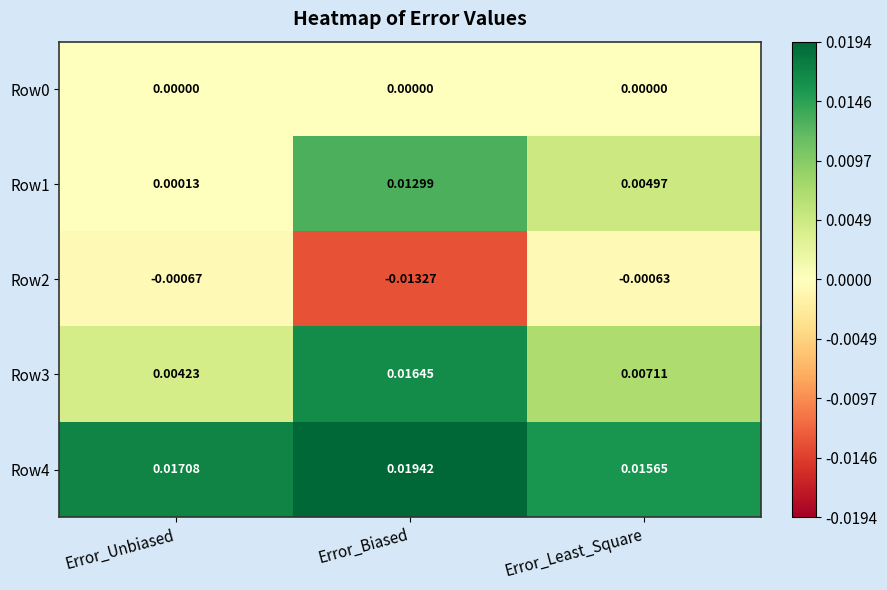

At which category is the sum across all series the highest?

Error_Biased